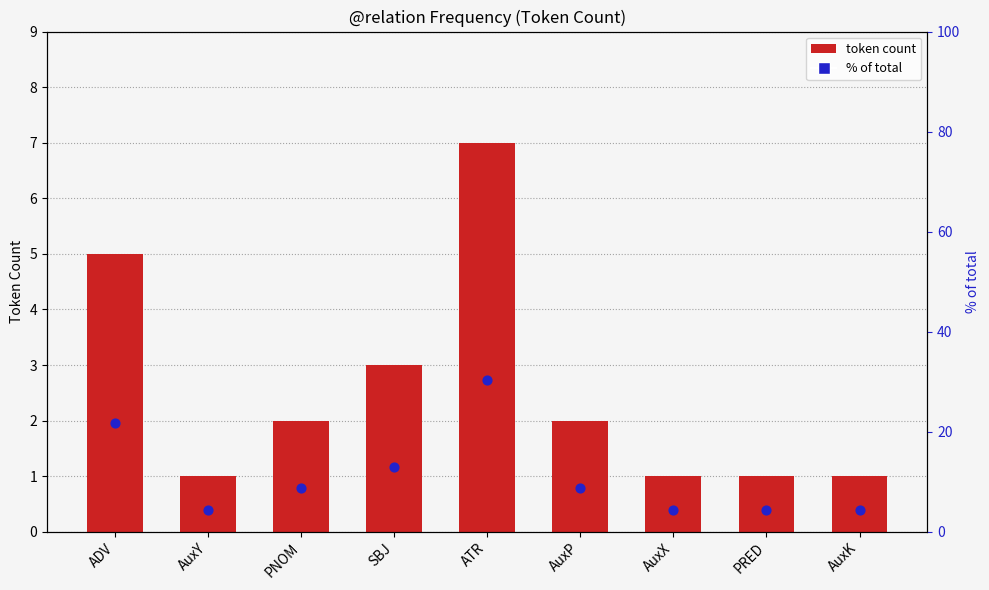

What are all the series names shown in the legend?

token count, % of total